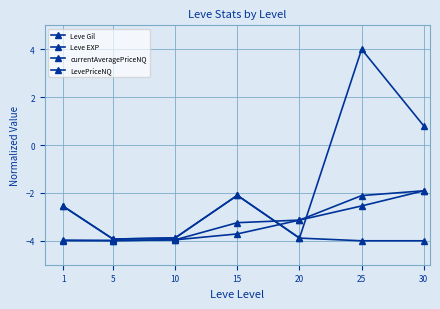

Is it true that LevePriceNQ equals -2.1 at 15?

True